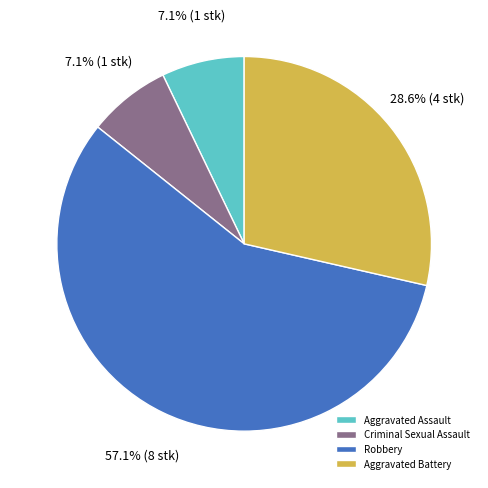

Does any single category account for the majority?

Yes